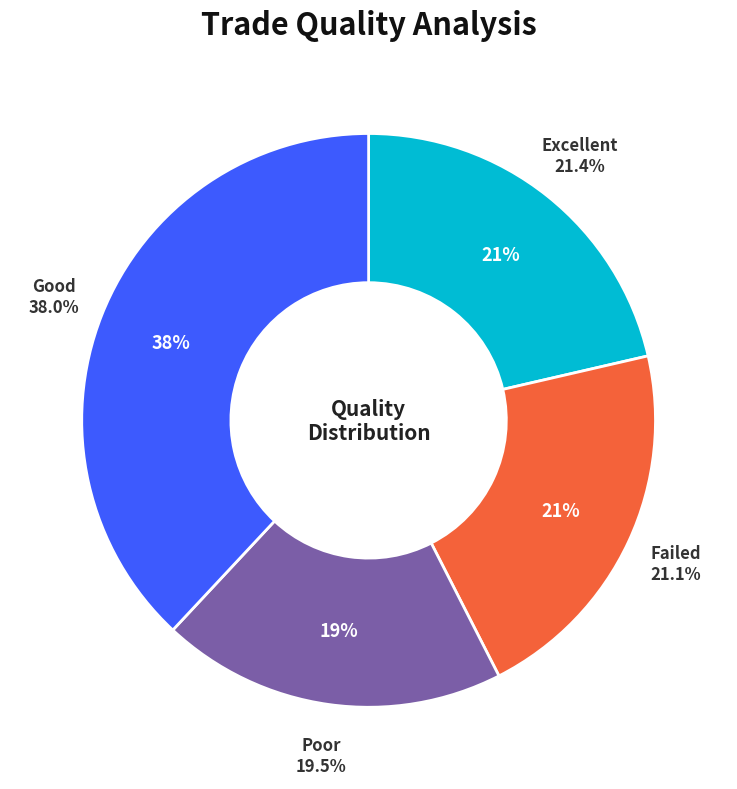

Is Row 5 the majority of the pie?

No